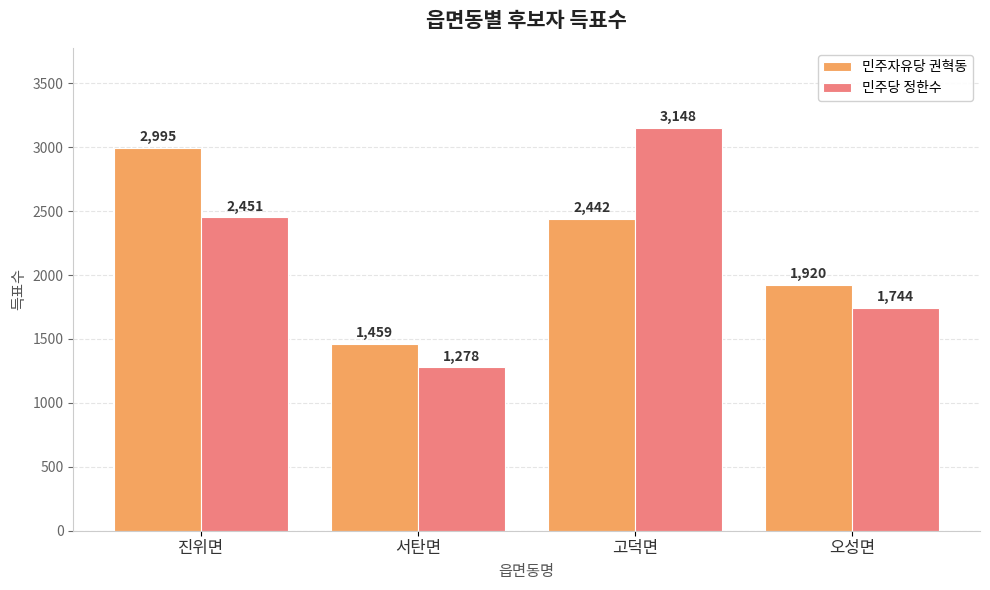

Between 고덕면 and 오성면, which series saw the biggest shift?

민주당 정한수